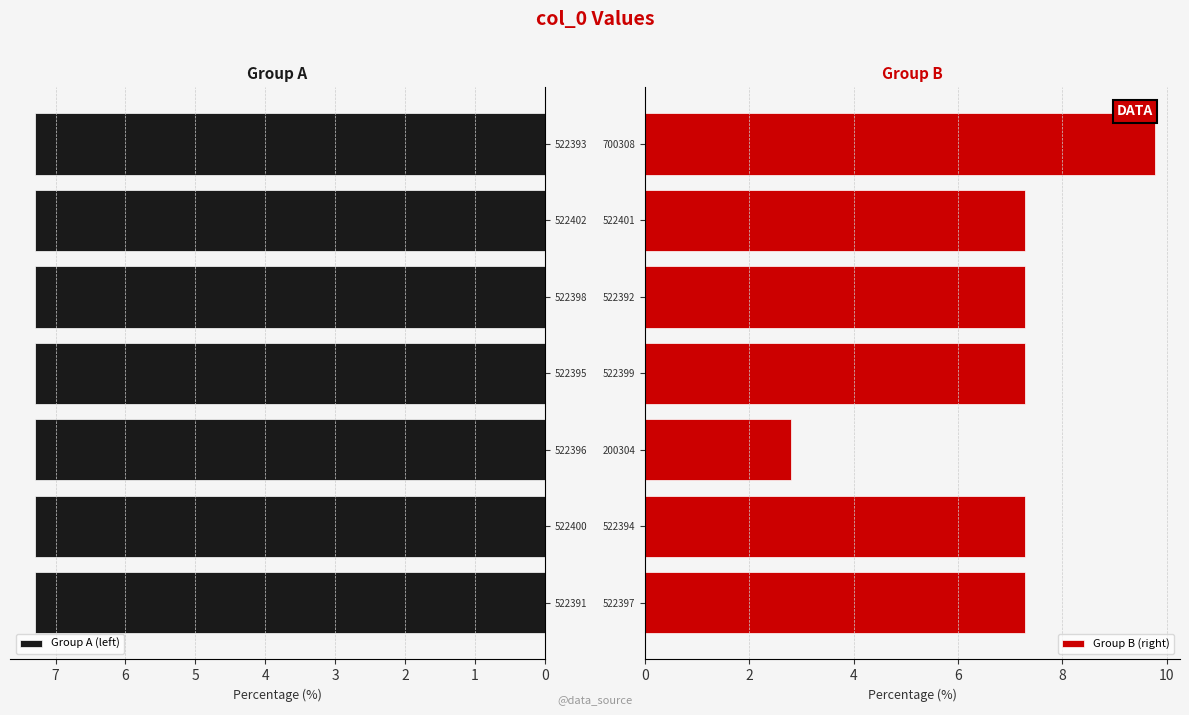

What are all the series names shown in the legend?

Group A (left), Group B (right)